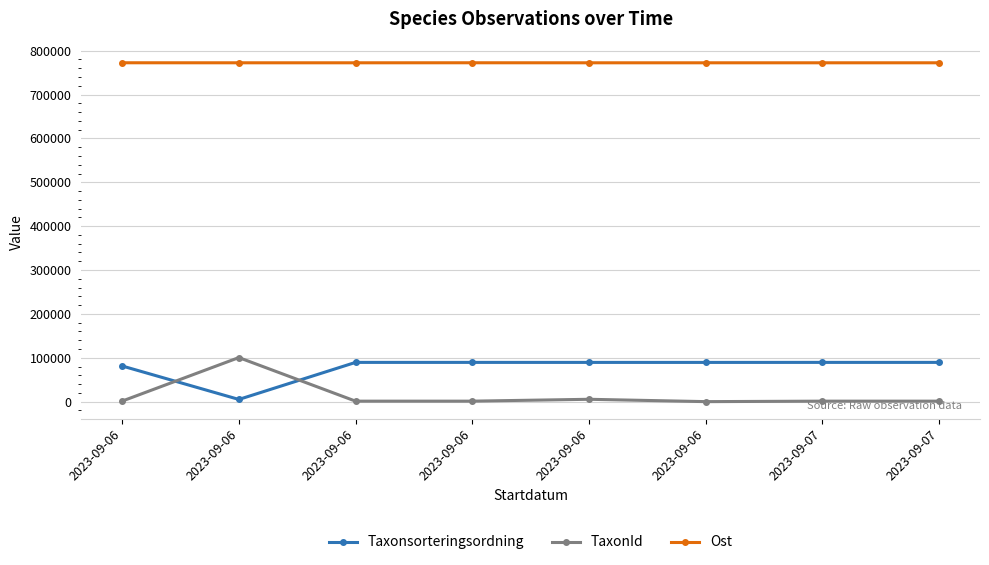

Reading right to left, list all the values displayed in this chart.

Taxonsorteringsordning: 2023-09-07=89553	2023-09-07=89553	2023-09-06=89499	2023-09-06=89517	2023-09-06=89553	2023-09-06=89553	2023-09-06=5113	2023-09-06=81385
TaxonId: 2023-09-07=1202	2023-09-07=1202	2023-09-06=112	2023-09-06=5447	2023-09-06=1202	2023-09-06=1202	2023-09-06=100526	2023-09-06=1312
Ost: 2023-09-07=772359	2023-09-07=772347	2023-09-06=772340	2023-09-06=772346	2023-09-06=772413	2023-09-06=772353	2023-09-06=772357	2023-09-06=772409